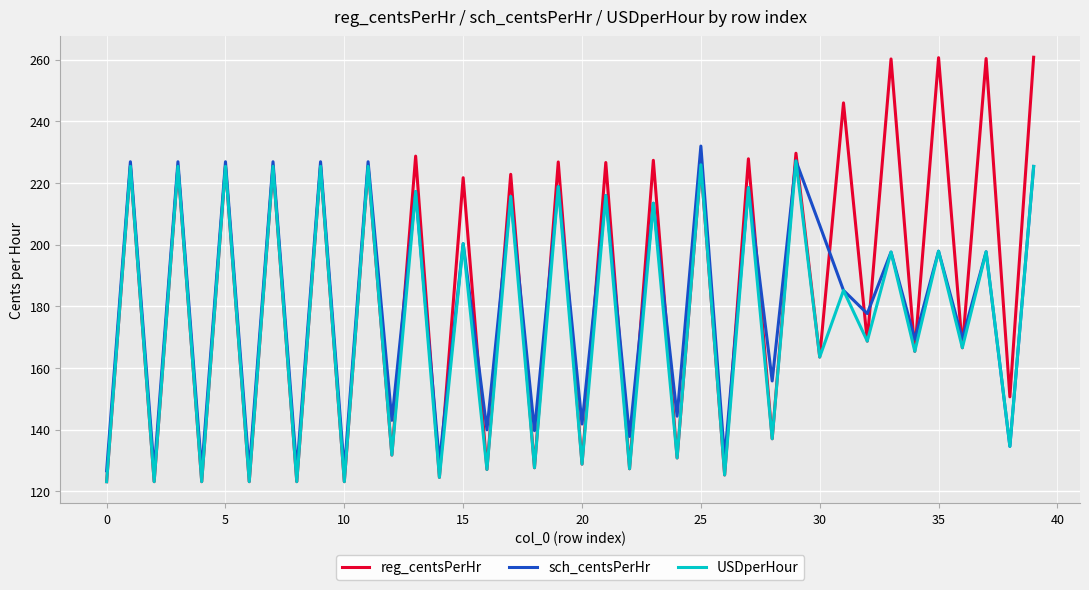

Which series has the largest range (max minus min)?

reg_centsPerHr